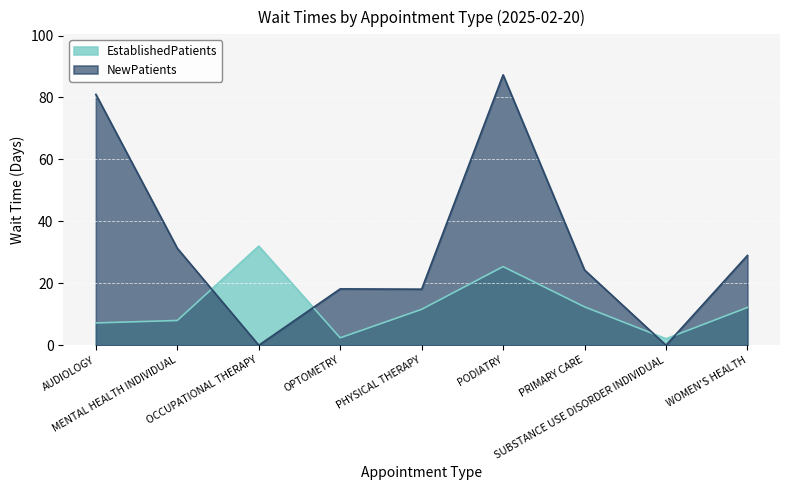

What position from the left is WOMEN'S HEALTH?

9